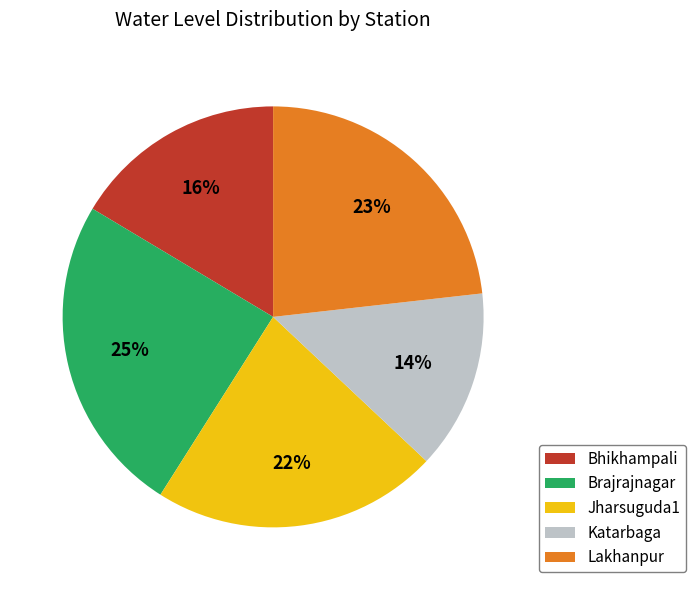

Count the number of slices in the pie.

5